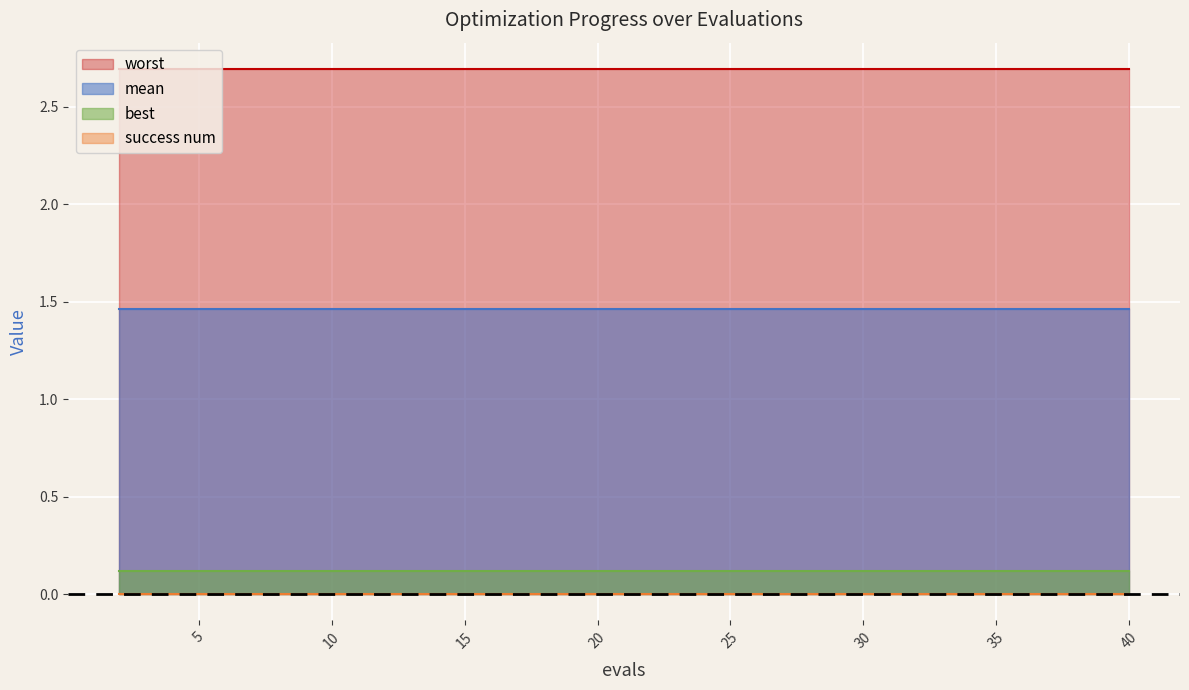

At which category is the sum across all series the highest?

2